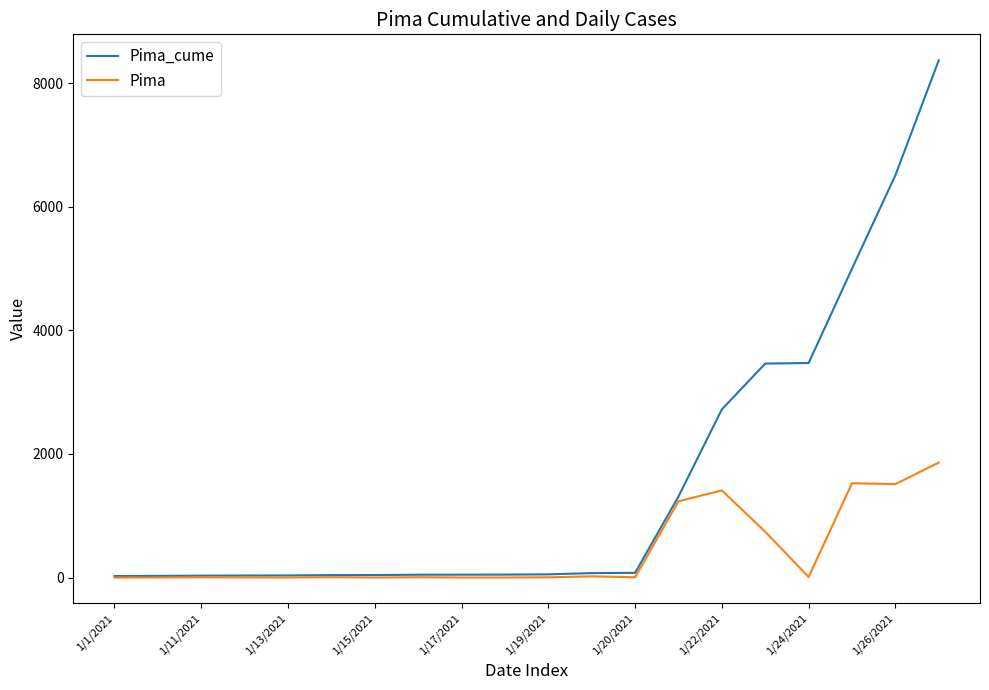

Which series has the largest total across all categories?

Pima_cume